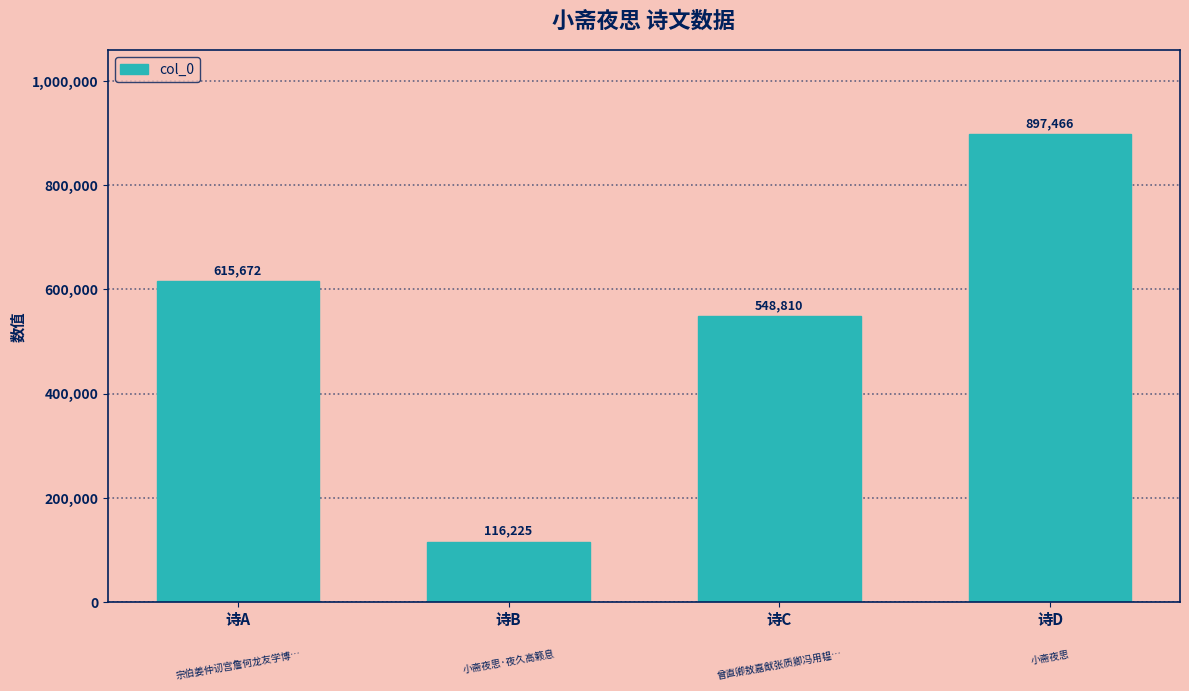

Rank the categories by value from lowest to highest.

诗B, 诗C, 诗A, 诗D